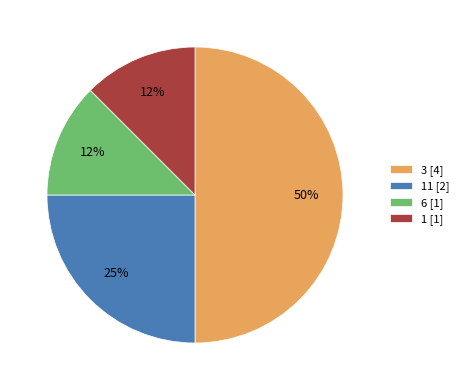

Is the sum of 3 [4] and 11 [2] greater than half?

Yes